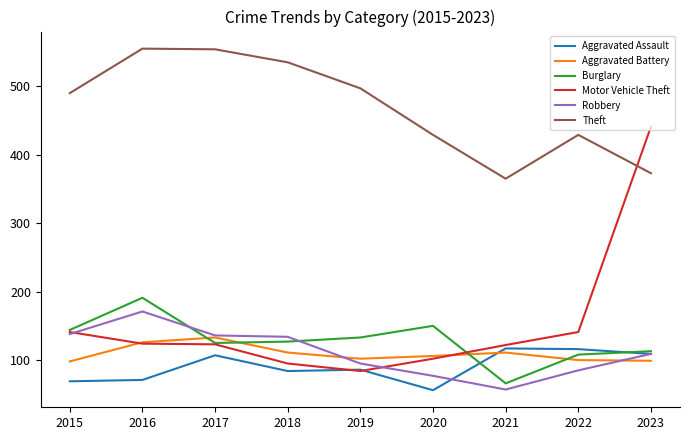

What is the lowest value of the Aggravated Assault series?

56